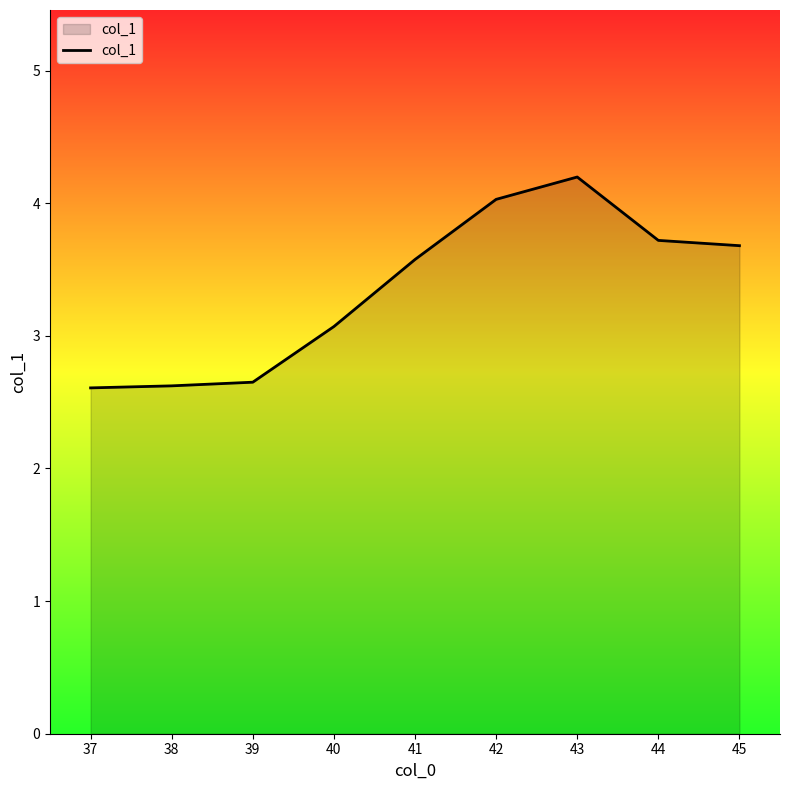

Where is the data nearest to the value 3?

40